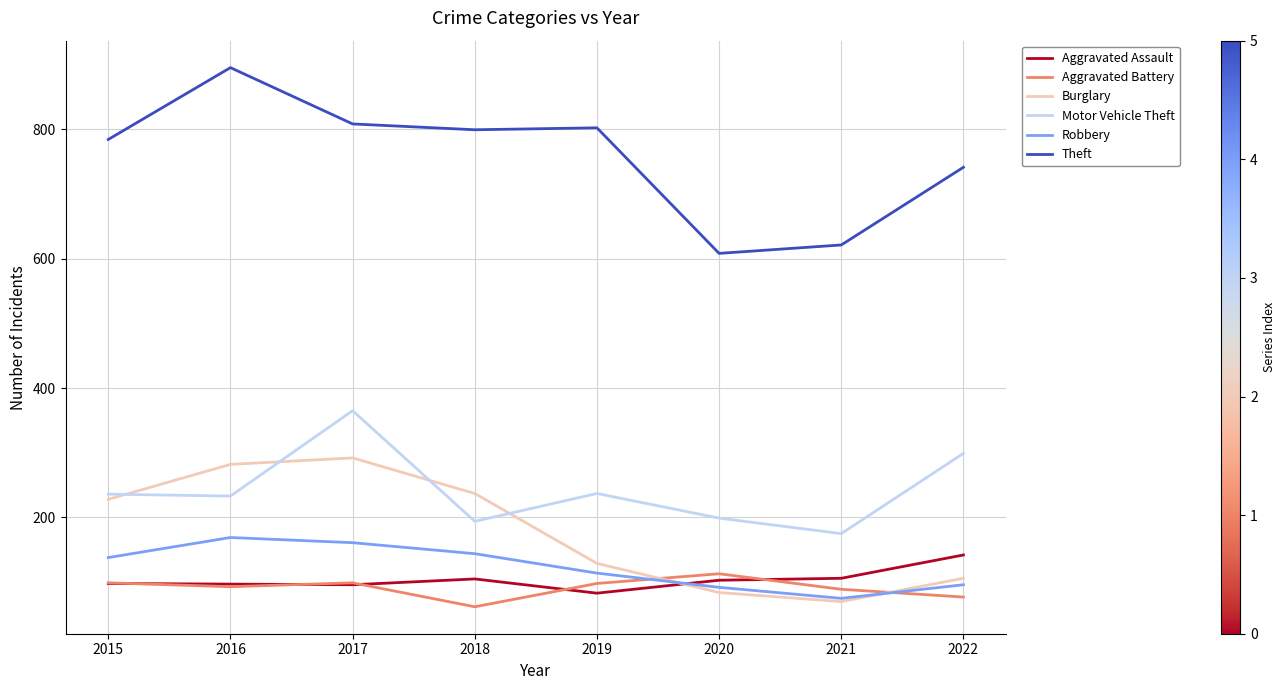

Where is the first local maximum for Robbery?

2016